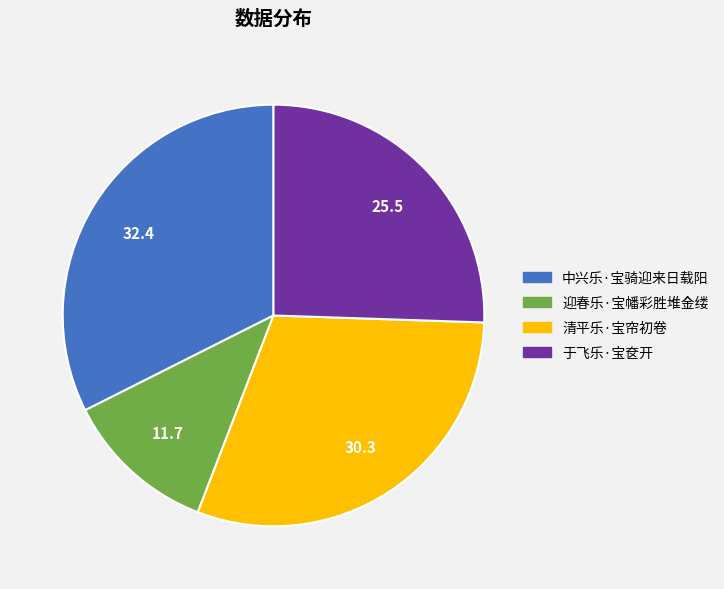

Is 中兴乐·宝骑迎来日载阳 the majority of the pie?

No